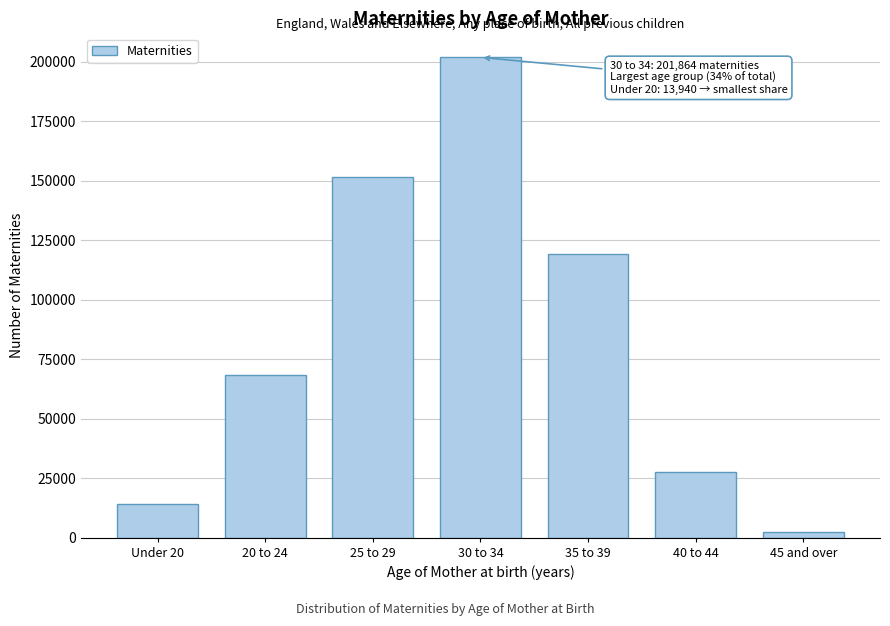

Reading left to right, extract all data points from this chart.

13940	68462	151535	201864	119161	27443	2441